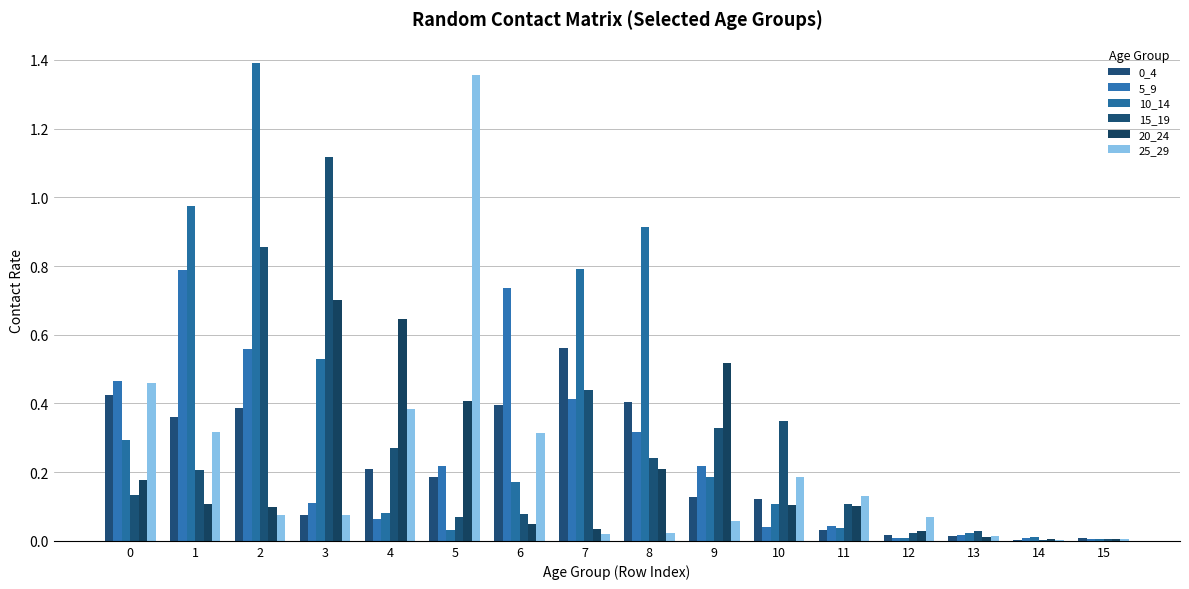

How many groups of bars are there?

16